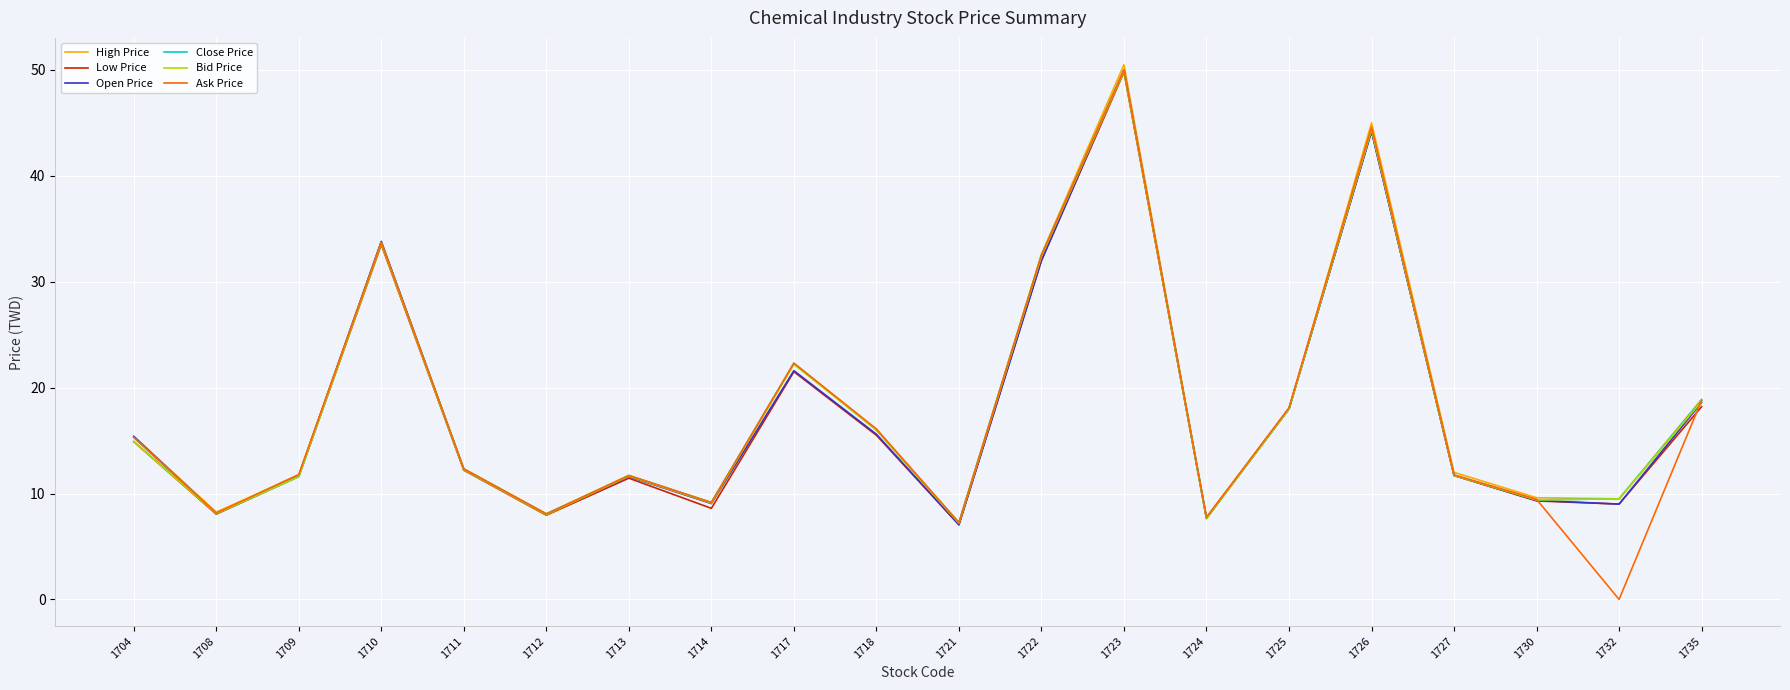

What is the sum of the High Price values at 1712 and 1704?

23.5